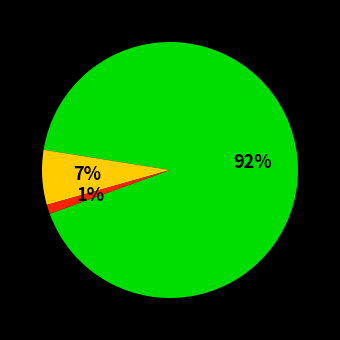

Is there a majority slice in this chart?

Yes